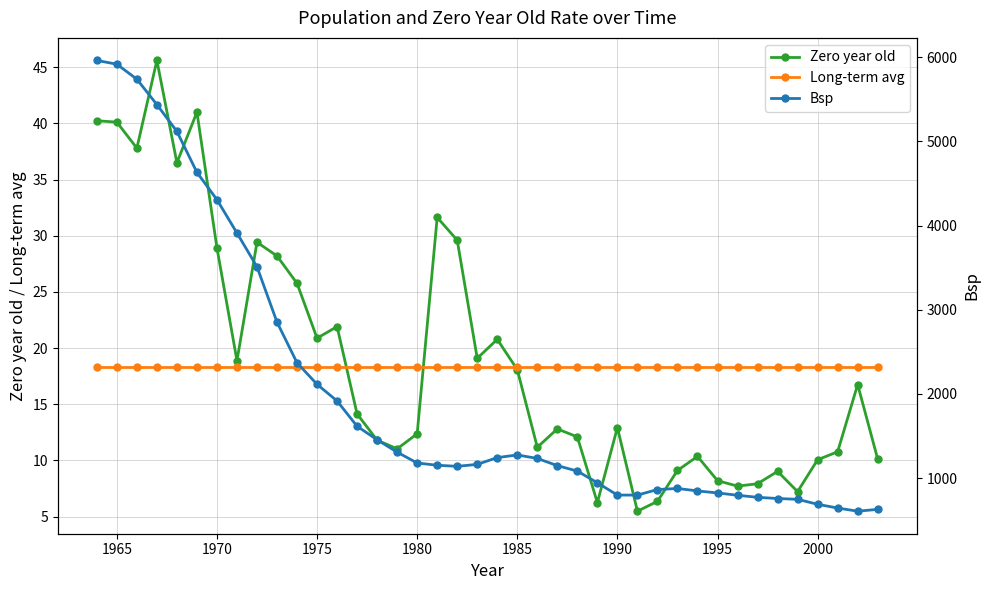

What are all the series names shown in the legend?

Zero year old, Long-term avg, Bsp